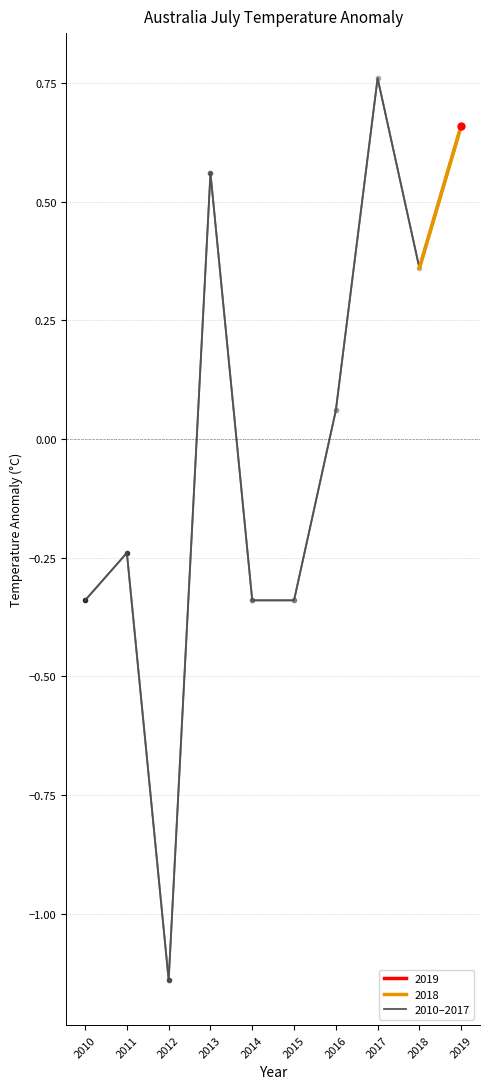

Which label corresponds to the smallest value in the chart?

2012